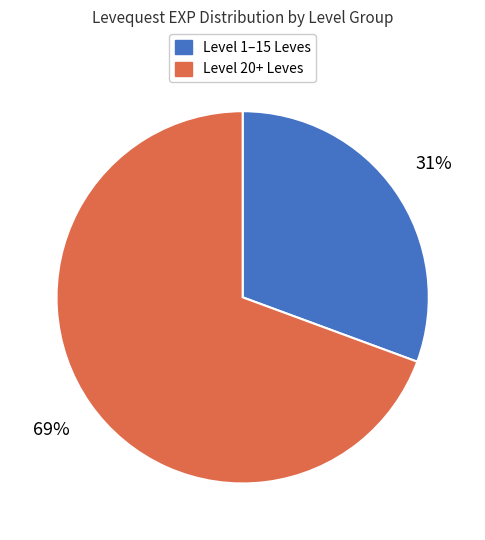

To the nearest percent, what is the average slice percentage?

50%